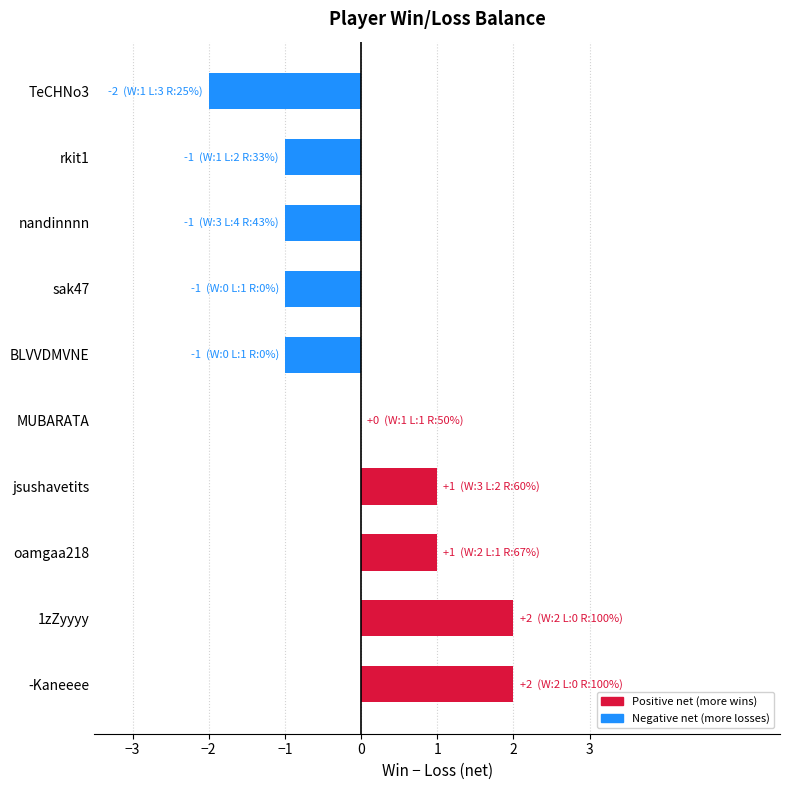

Reading bottom to top, list all the values displayed in this chart.

-Kaneeee=2	1zZyyyy=2	oamgaa218=1	jsushavetits=1	MUBARATA=0	BLVVDMVNE=-1	sak47=-1	nandinnnn=-1	rkit1=-1	TeCHNo3=-2